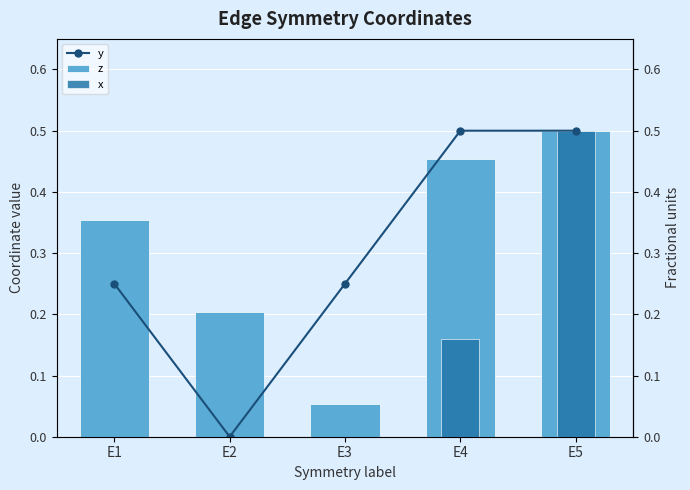

Which has a higher value, E3 or E1?

E3